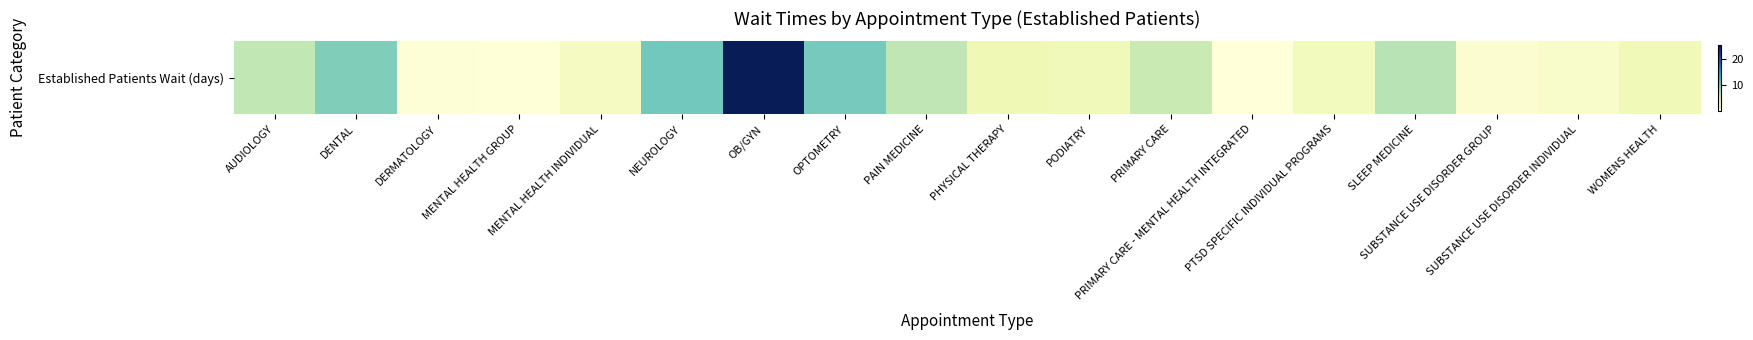

At which category does the chart reach its minimum across all series?

PRIMARY CARE - MENTAL HEALTH INTEGRATED